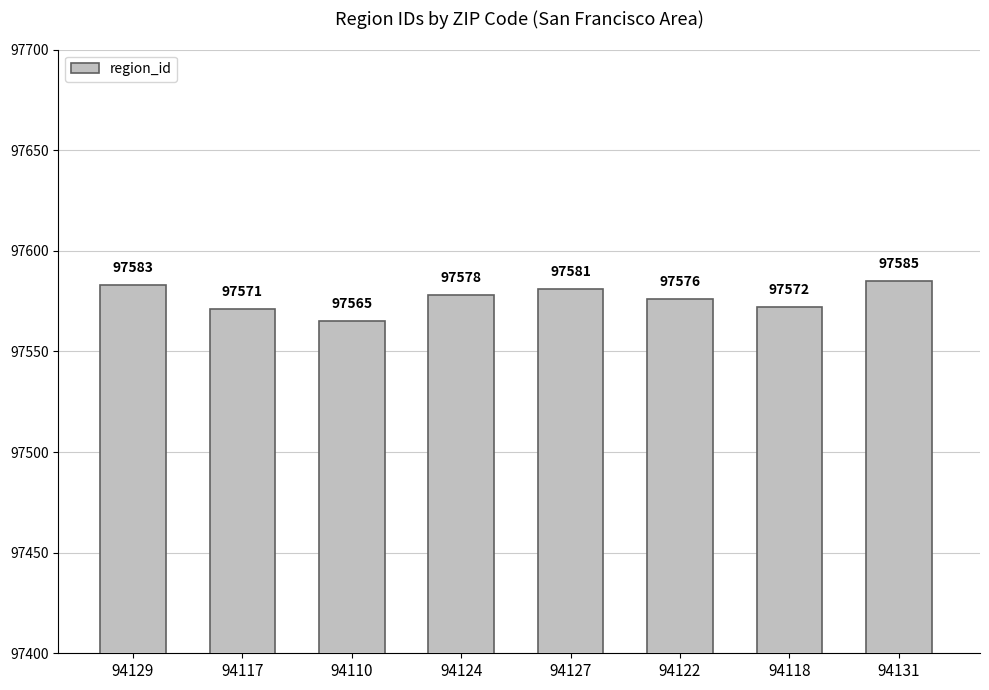

Approximately how many times larger is the value at 94129 compared to 94131?

1.0